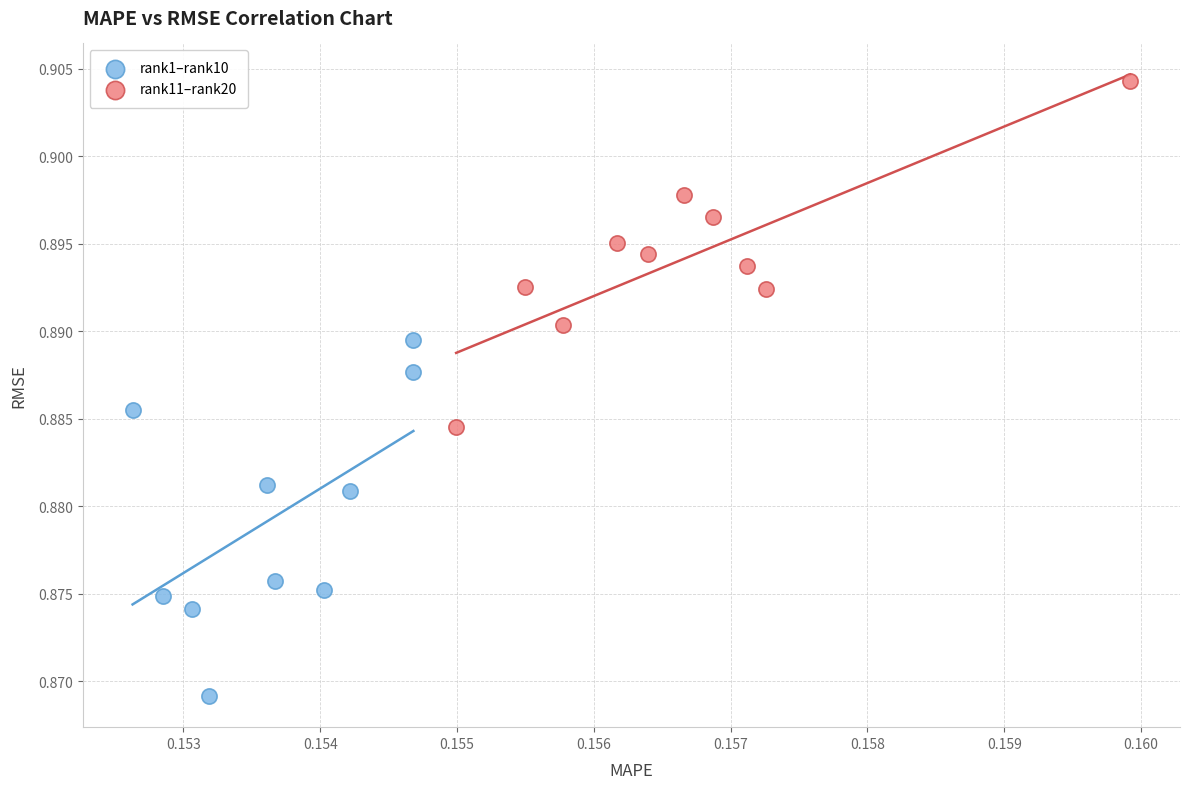

Which series contains the lowest Y value?

rank1–rank10